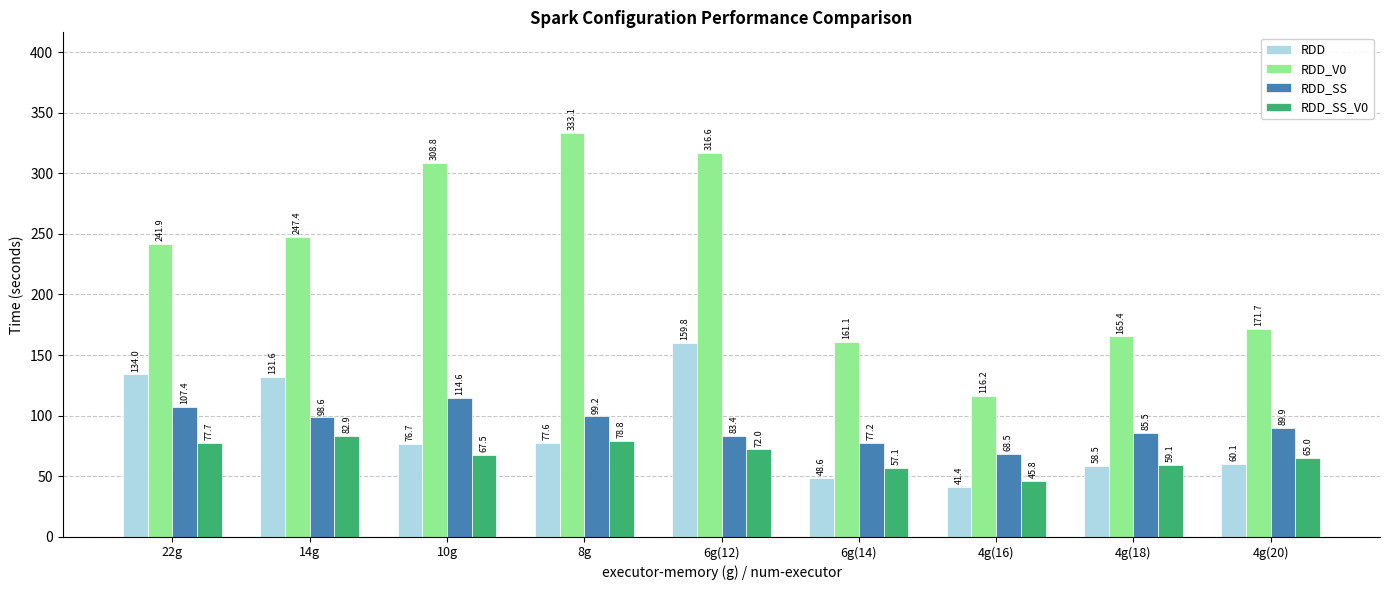

How many distinct data groups are displayed?

4